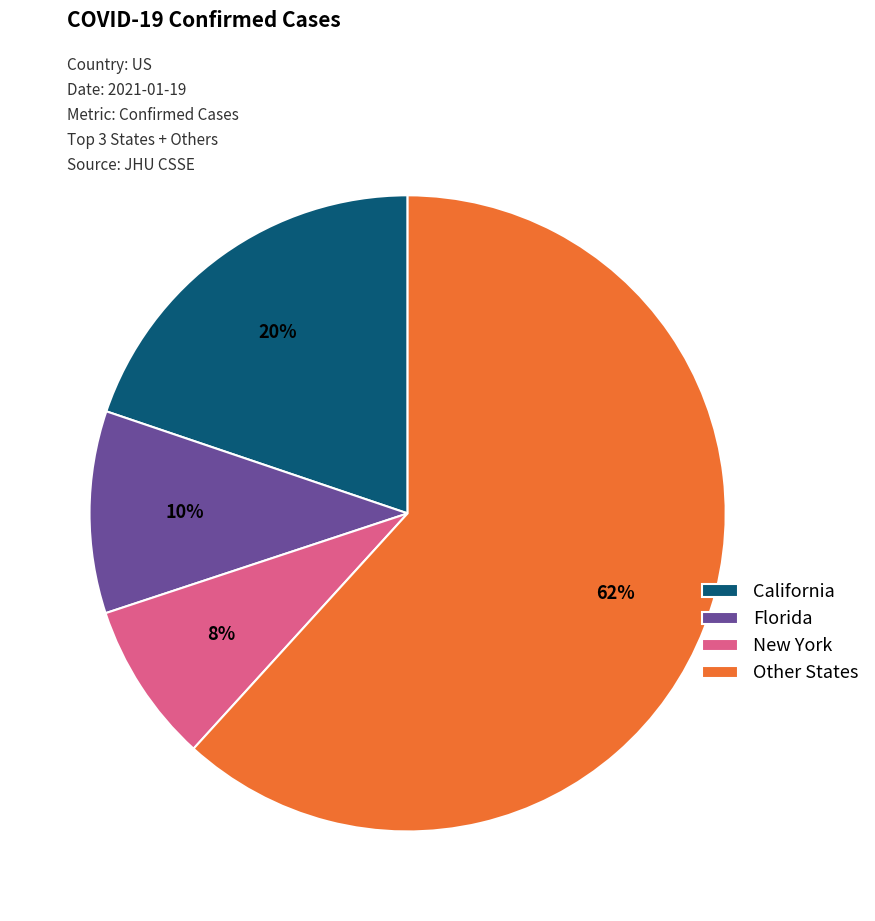

What is the smallest slice in the pie chart?

New York